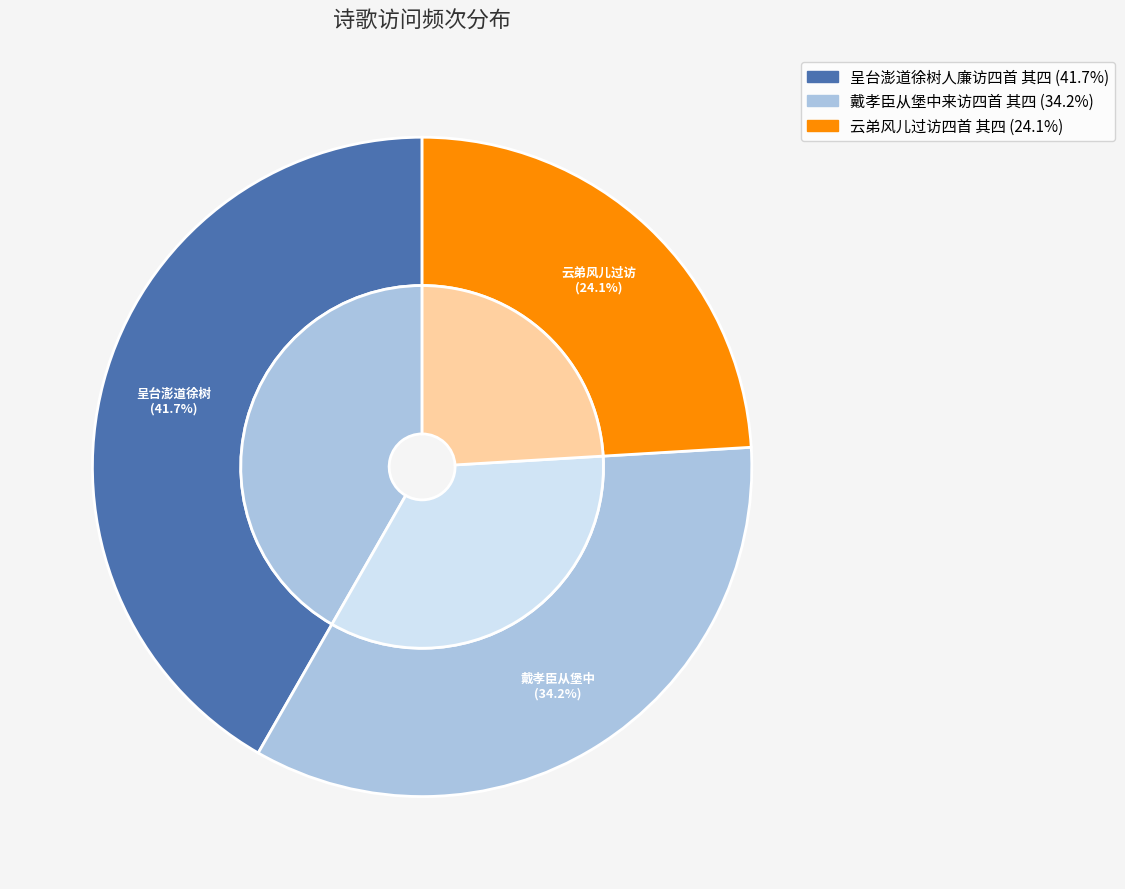

The 云弟风儿过访四首 其四 slice represents 13% of the pie. True or false?

False